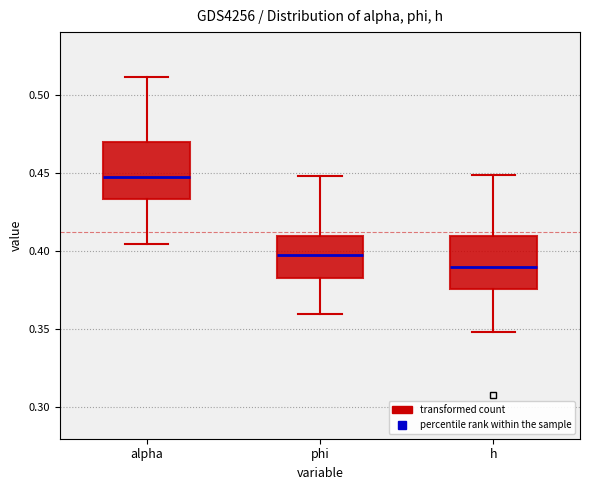

Reading left to right, read every box against the y-axis: the position of its median line, the range the box covers, and the ends of its whiskers. The values are not printed on the chart, so give them approximately, as read against the axis.

alpha: median 0.445, box 0.435 to 0.470, whiskers 0.405 to 0.510
phi: median 0.395, box 0.385 to 0.410, whiskers 0.360 to 0.450
h: median 0.390, box 0.375 to 0.410, whiskers 0.350 to 0.450